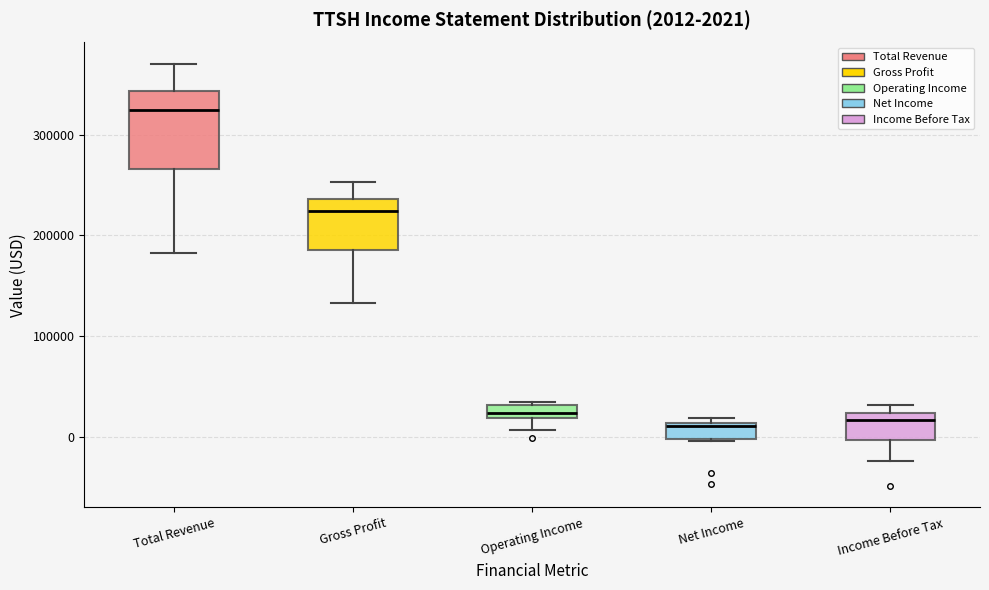

Which box has the highest median line?

Total Revenue